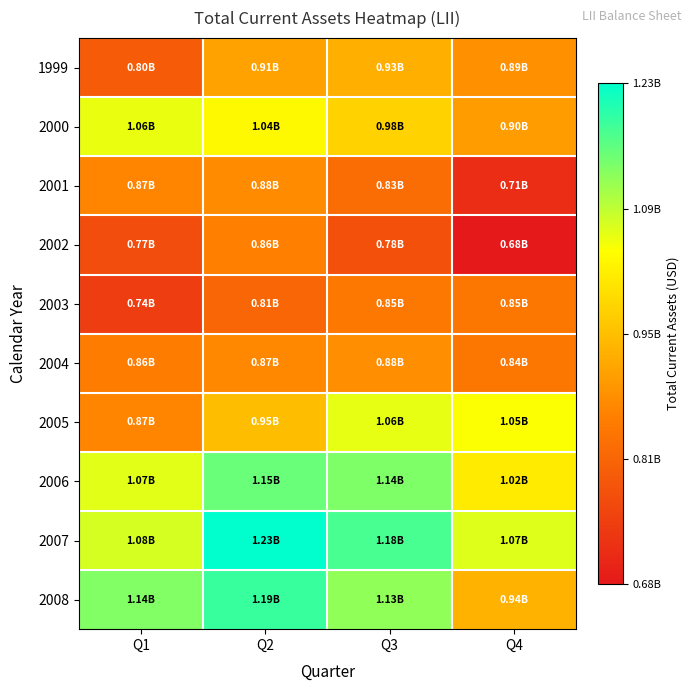

Reading left to right, what are all the values shown in this chart?

1999: Q1=797200000	Q2=910800000	Q3=931100000	Q4=887600000
2000: Q1=1060085000	Q2=1036186000	Q3=981594000	Q4=901210000
2001: Q1=870600000	Q2=878293000	Q3=826875000	Q4=713365000
2002: Q1=768560000	Q2=859939000	Q3=778523000	Q4=675055000
2003: Q1=740603000	Q2=815000000	Q3=847400000	Q4=845500000
2004: Q1=856000000	Q2=874600000	Q3=883500000	Q4=844700000
2005: Q1=866900000	Q2=950800000	Q3=1062200000	Q4=1047200000
2006: Q1=1066800000	Q2=1154300000	Q3=1139300000	Q4=1018400000
2007: Q1=1075400000	Q2=1231700000	Q3=1179300000	Q4=1070700000
2008: Q1=1136300000	Q2=1188900000	Q3=1126600000	Q4=935000000